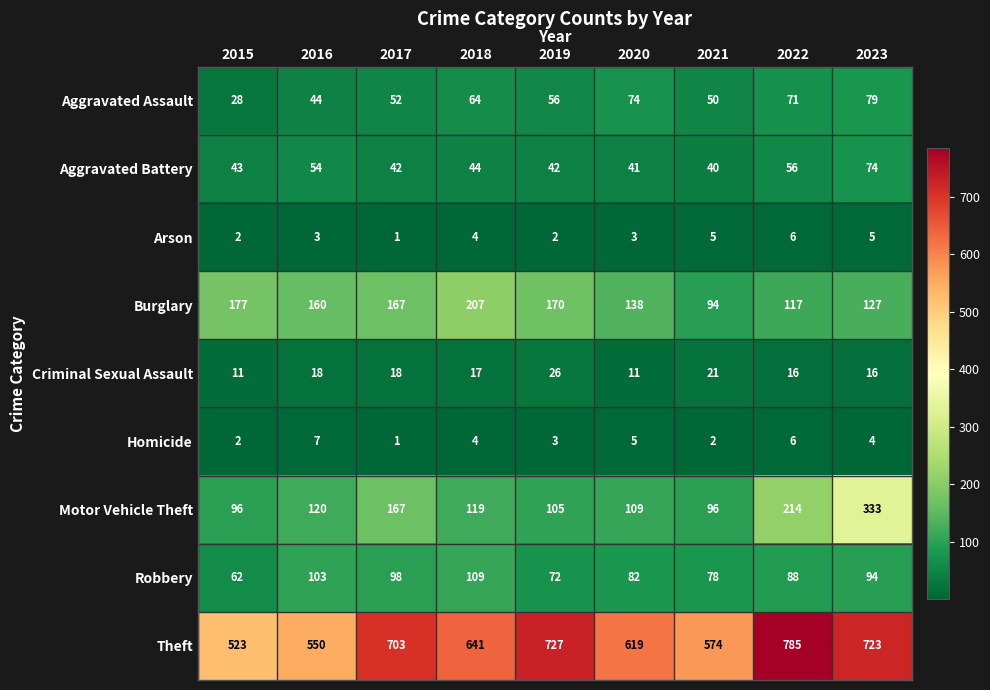

List the series in order of their peak value, lowest first.

Arson, Homicide, Criminal Sexual Assault, Aggravated Battery, Aggravated Assault, Robbery, Burglary, Motor Vehicle Theft, Theft